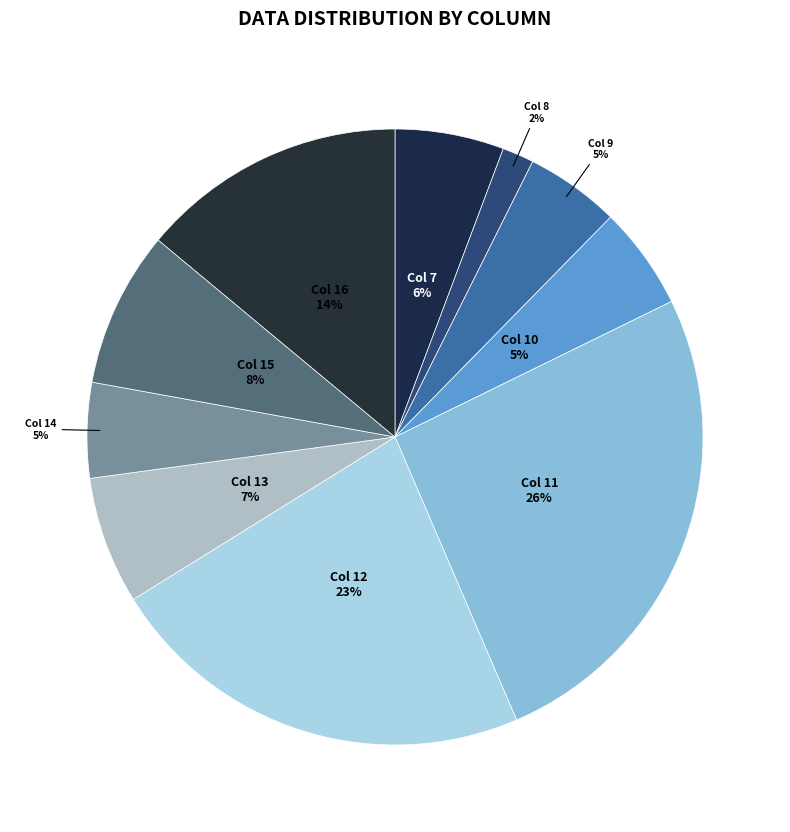

How many slices are in this pie chart?

10